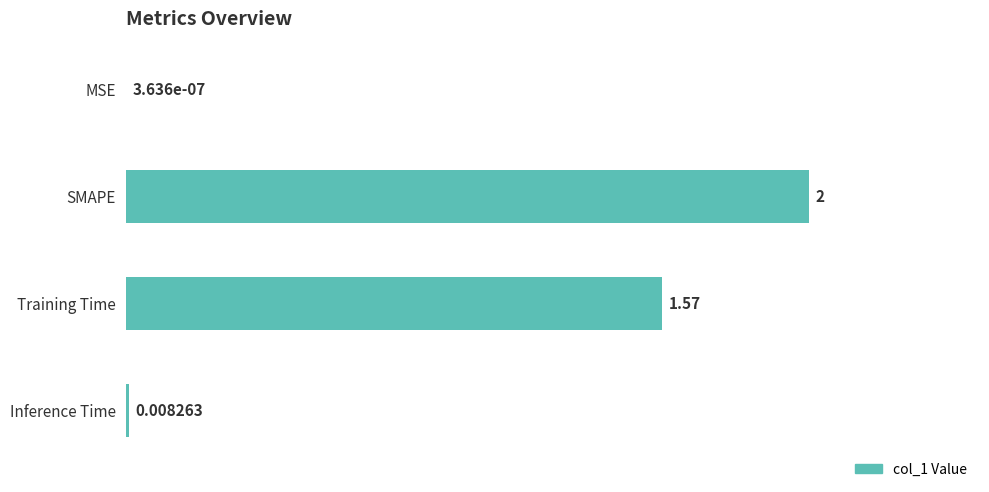

Which label corresponds to the largest value in the chart?

SMAPE